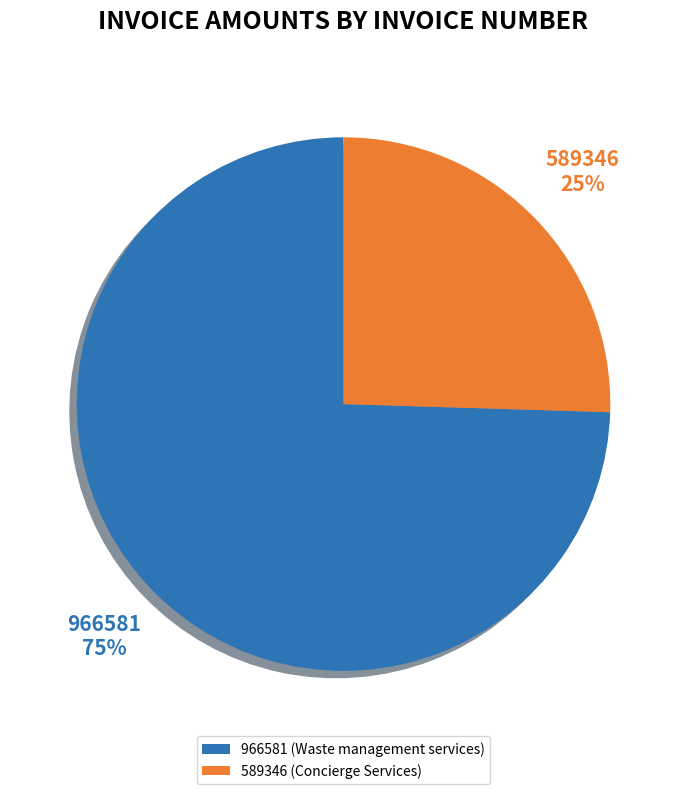

Is it true that 966581 is 75% of the pie?

True